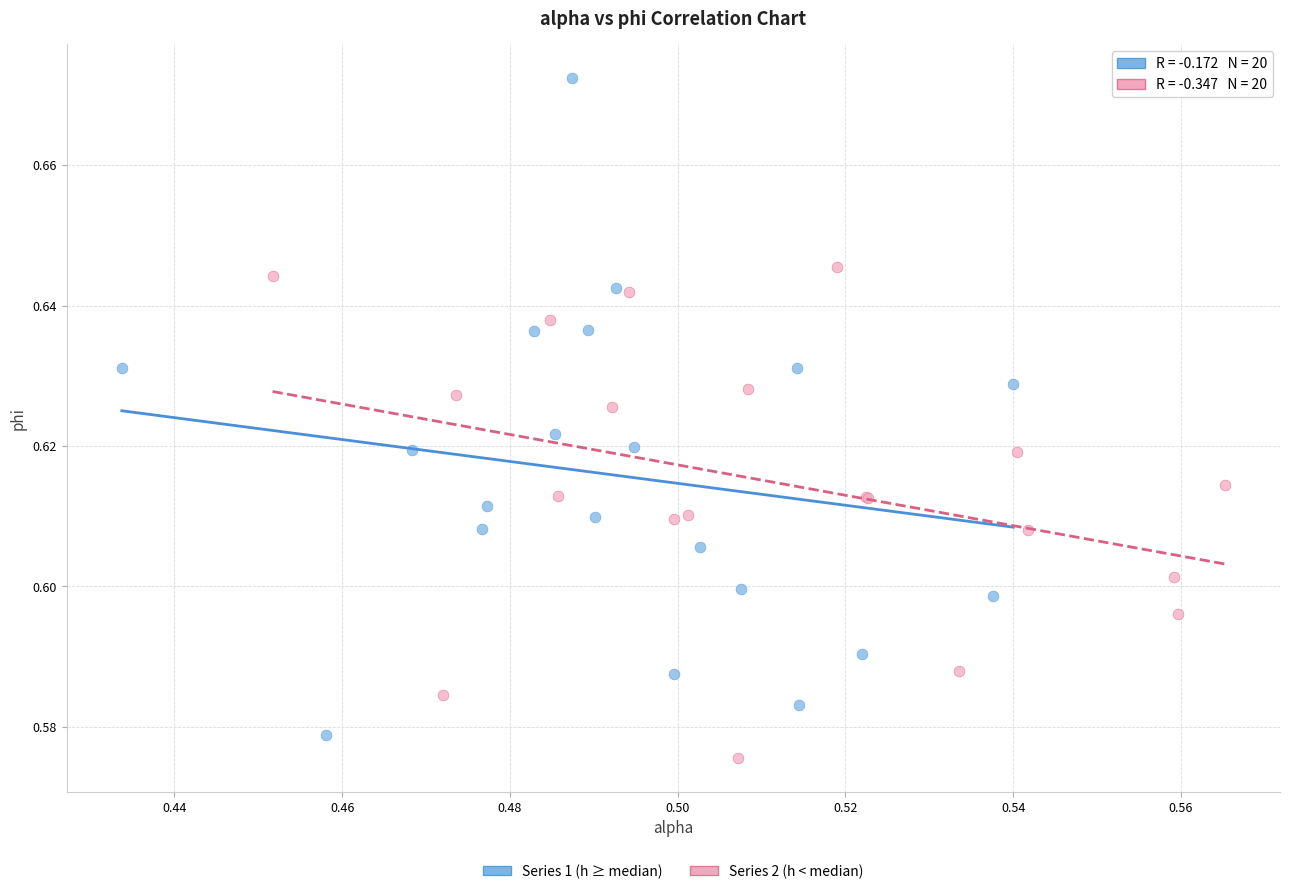

Which series reaches the minimum Y coordinate?

Series 2 (h < median)